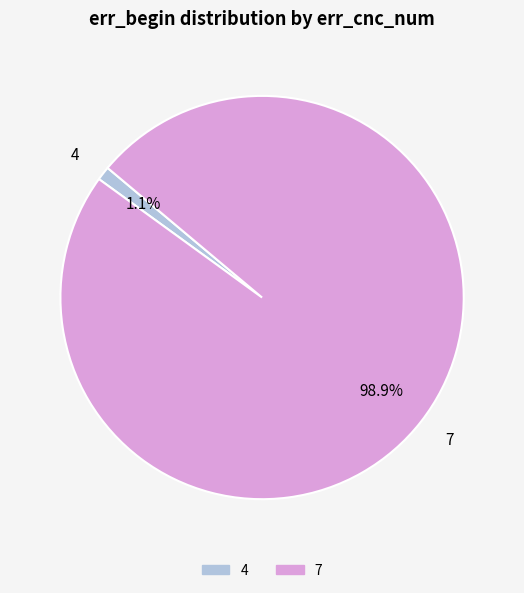

Is it true that 4 is 1% of the pie?

True